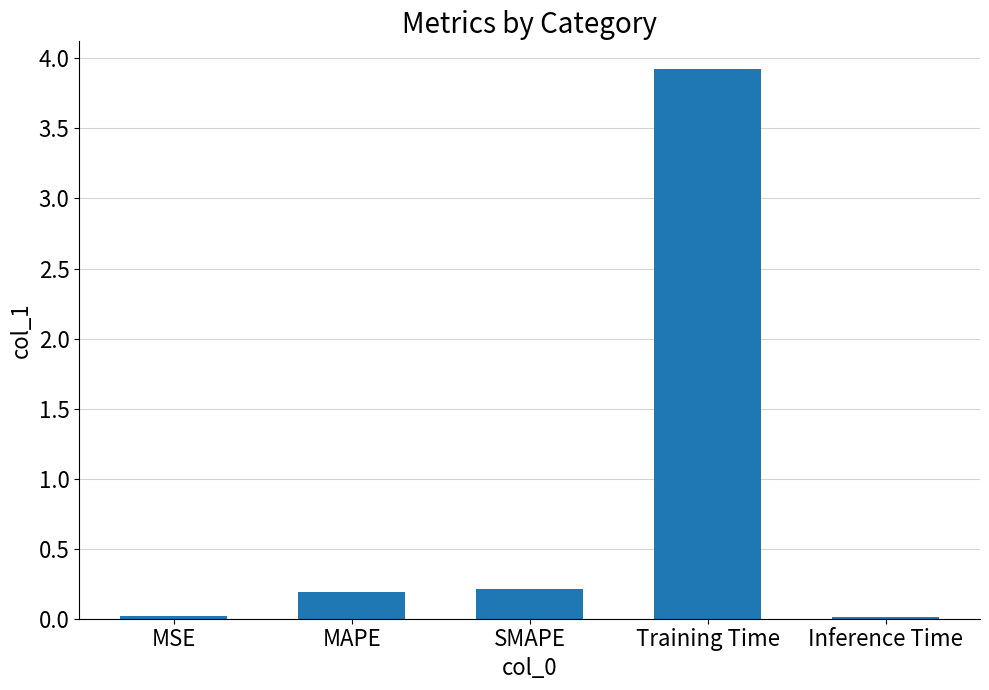

The value at SMAPE is 0.2. True or false?

True